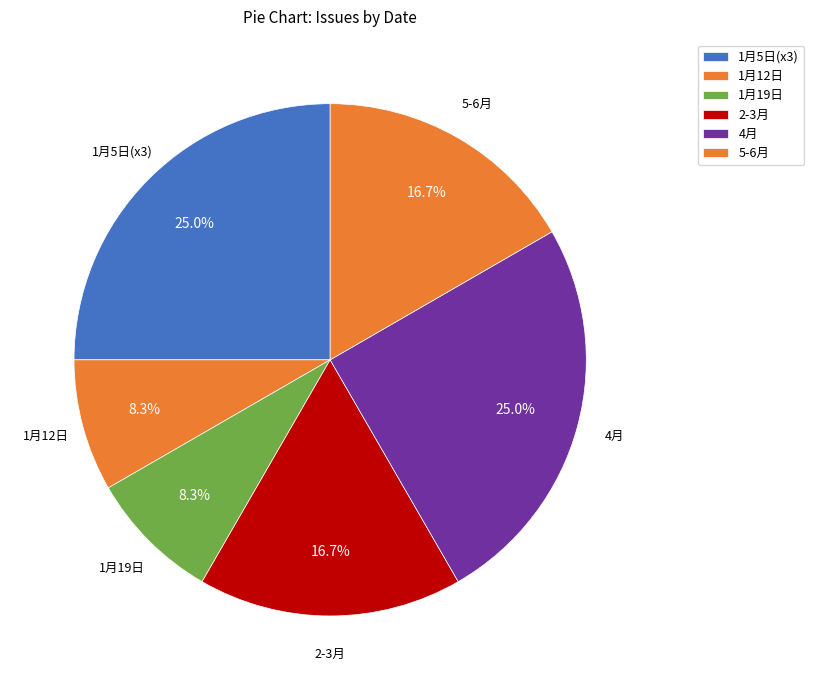

Does 1月5日(x3) represent more than half of the total?

No